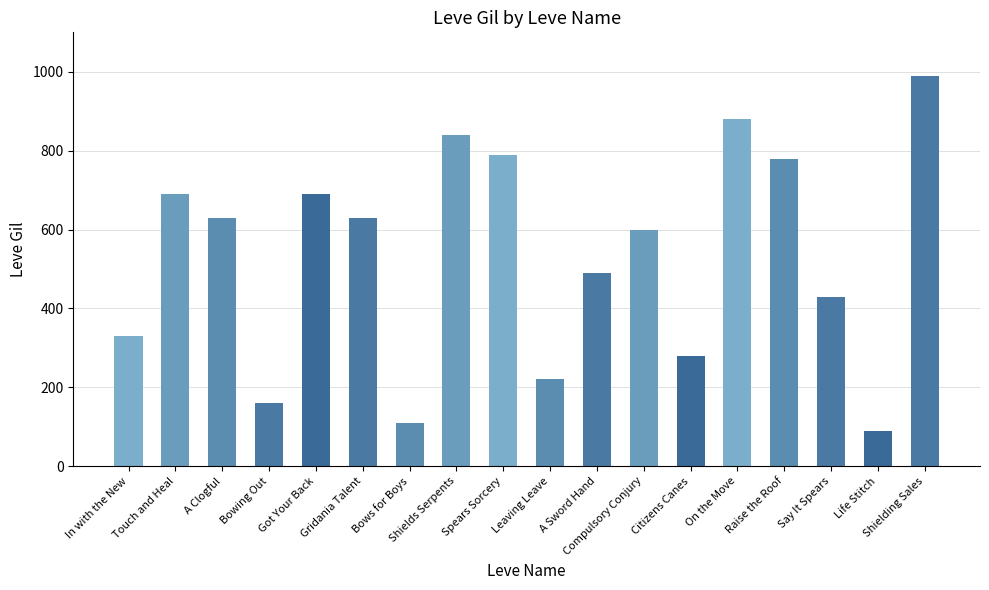

What is the average value?

535